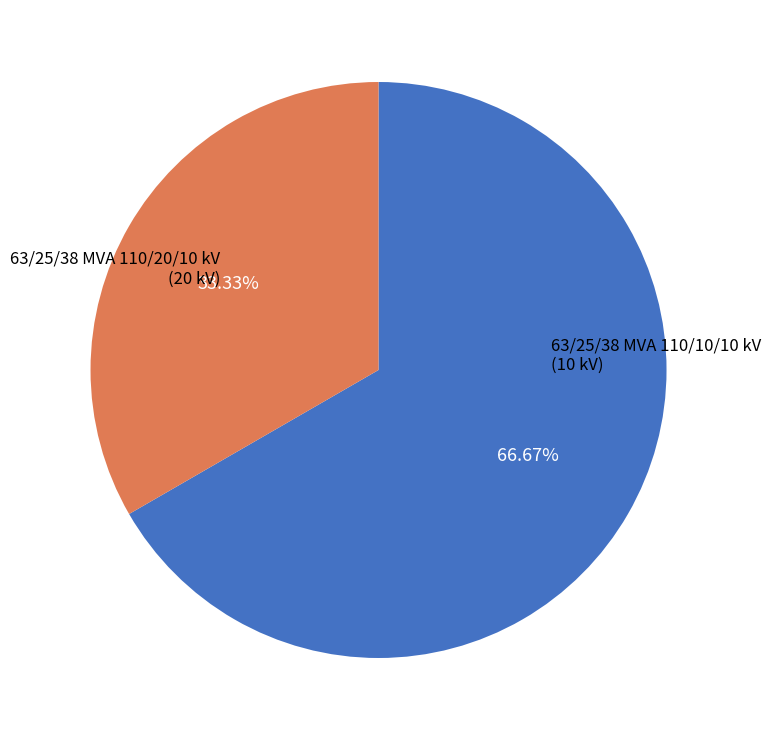

Does any single category account for the majority?

Yes